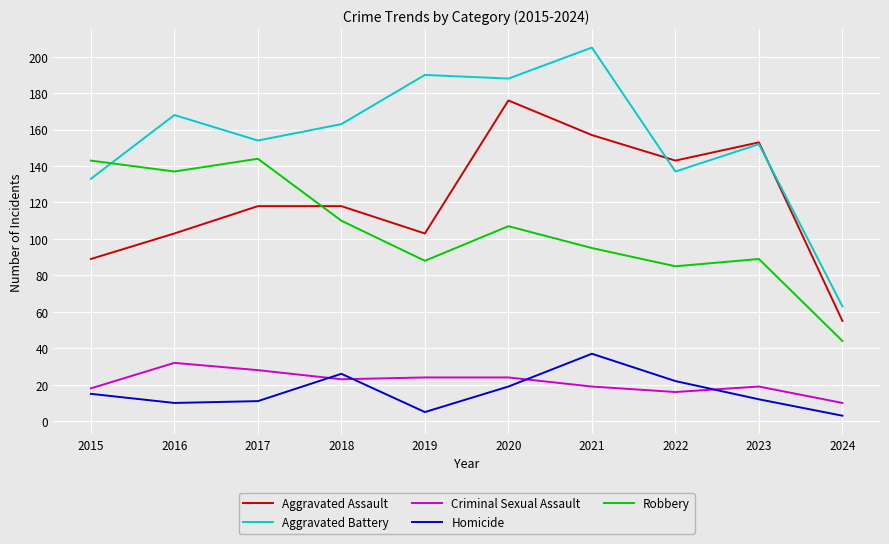

What is the total value across all series at 2024?

175